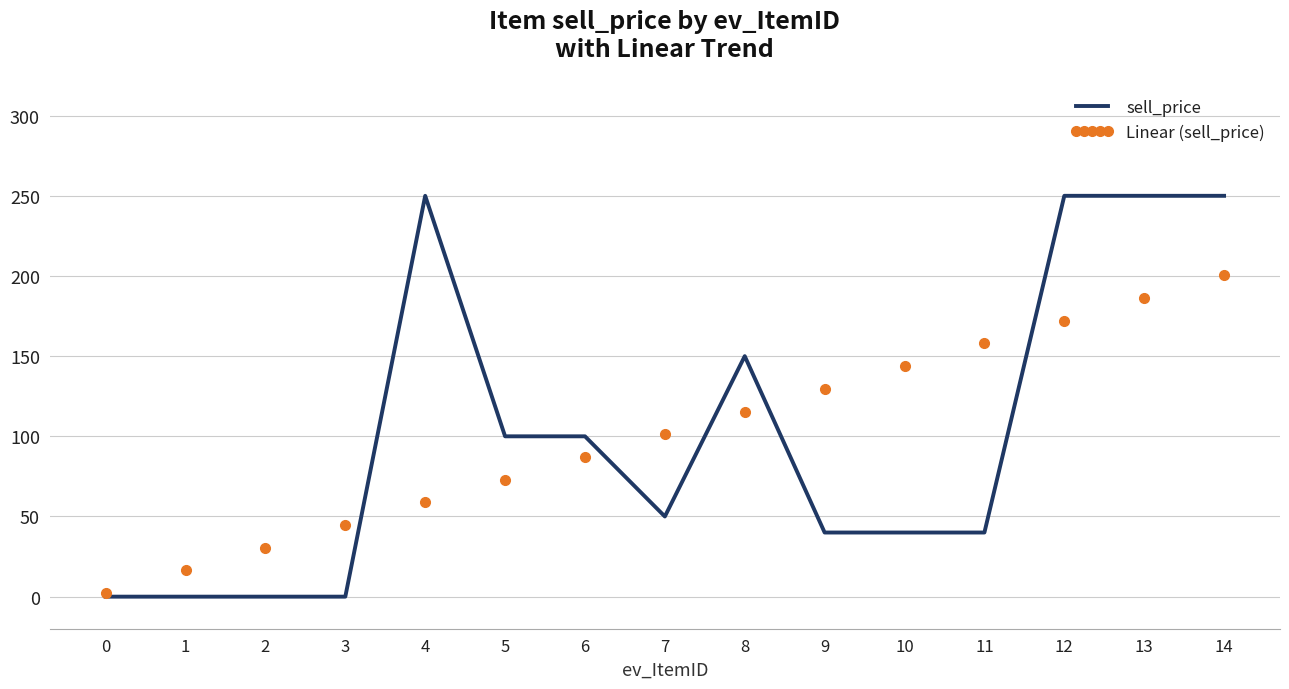

Reading right to left, what are all the values shown in this chart?

sell_price: 250.0	250.0	250.0	40.0	40.0	40.0	150.0	50.0	100.0	100.0	250.0	0.0	0.0	0.0	0.0
Linear (sell_price): 200.3	186.2	172.0	157.9	143.8	129.6	115.5	101.3	87.2	73.0	58.9	44.8	30.6	16.5	2.3